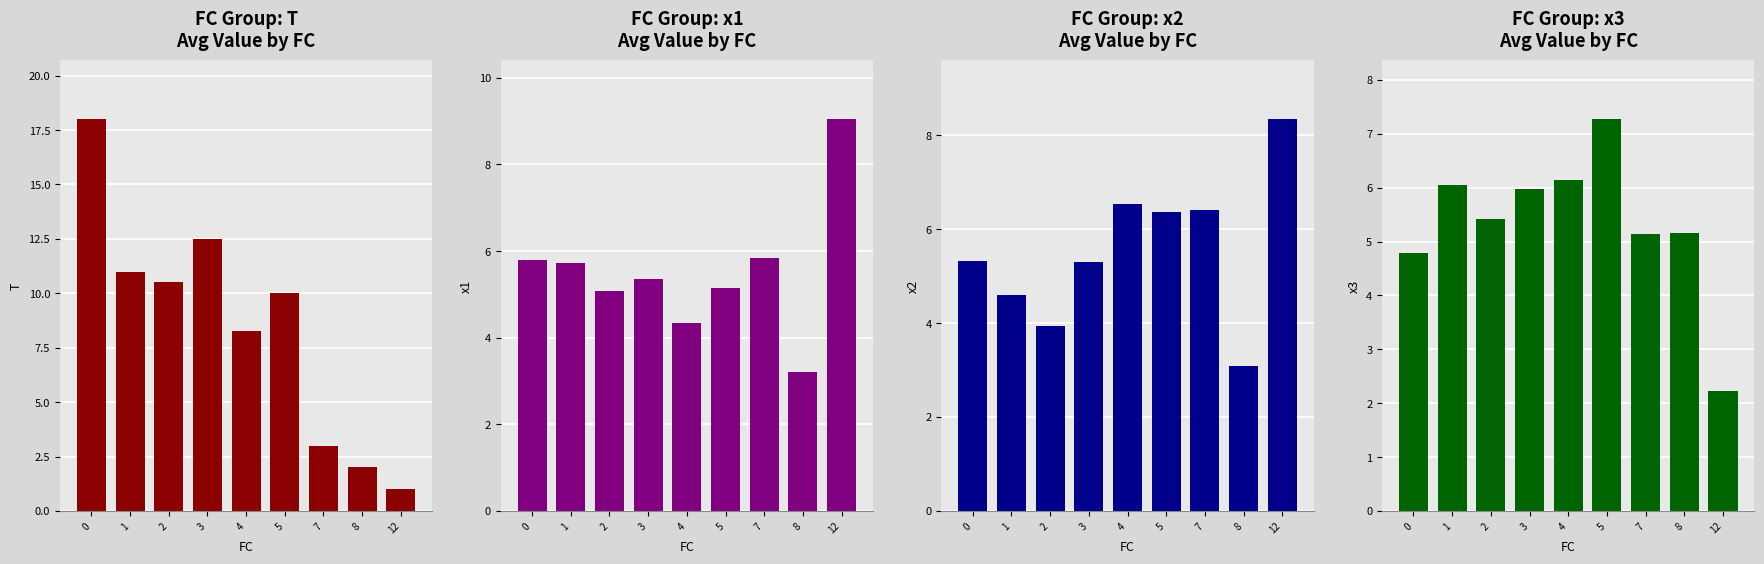

What is the value of the x3 bar at the 8th from the left?

5.2